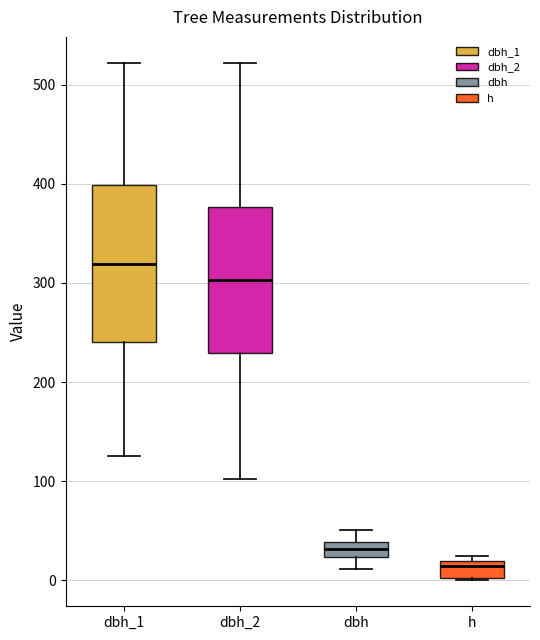

Which box's median line is the highest?

dbh_1